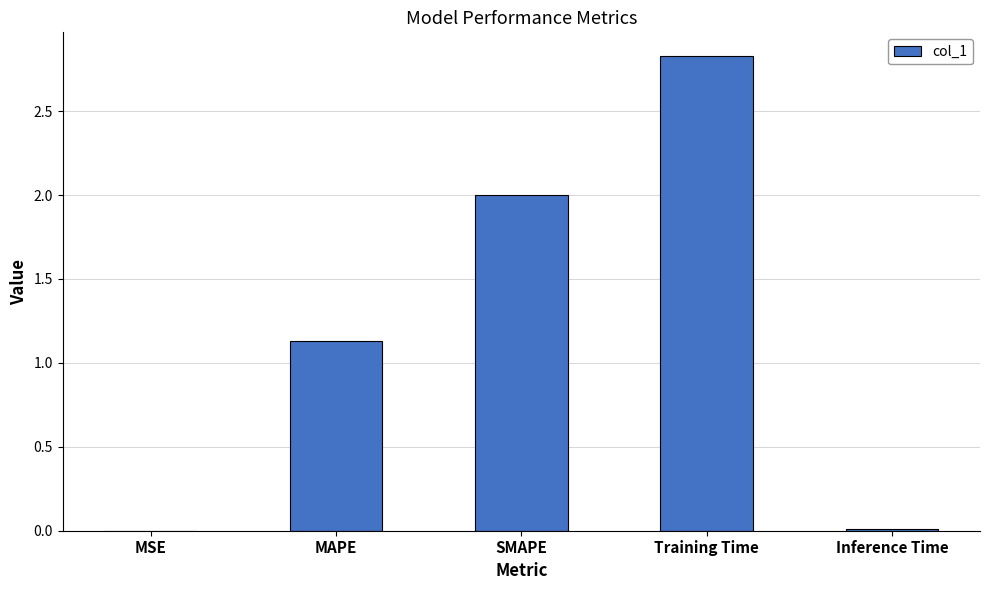

Which label corresponds to the largest value in the chart?

Training Time